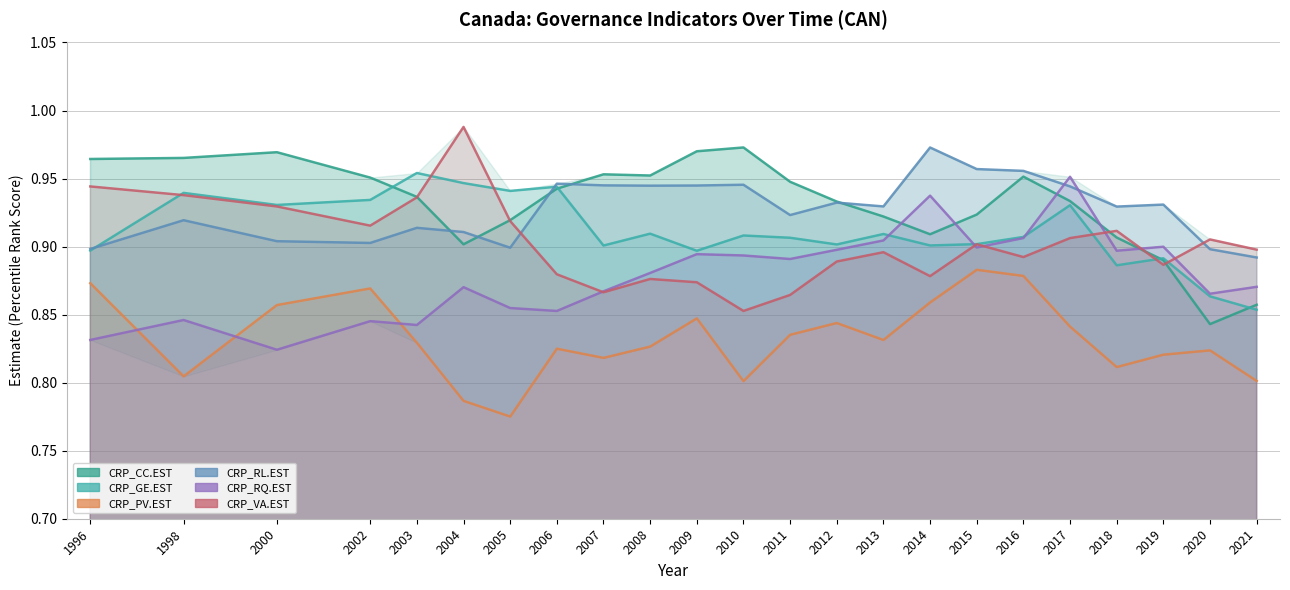

At which category does the chart reach its minimum across all series?

2005